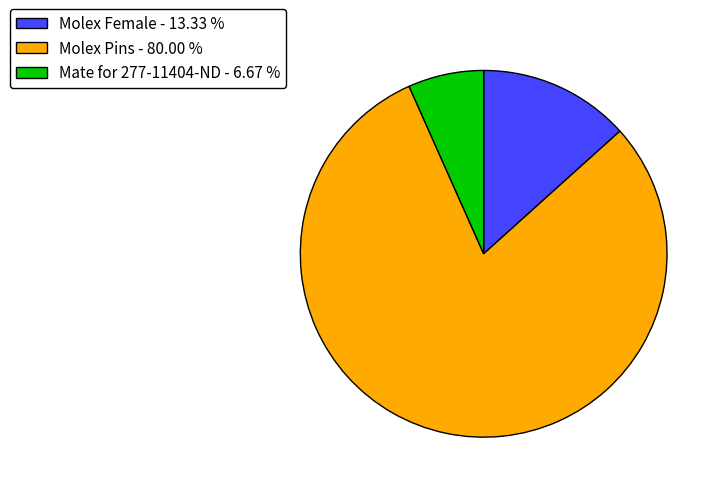

What is the ratio of the value at Molex Pins - 80.00 % to the value at Mate for 277-11404-ND - 6.67 %?

12.0